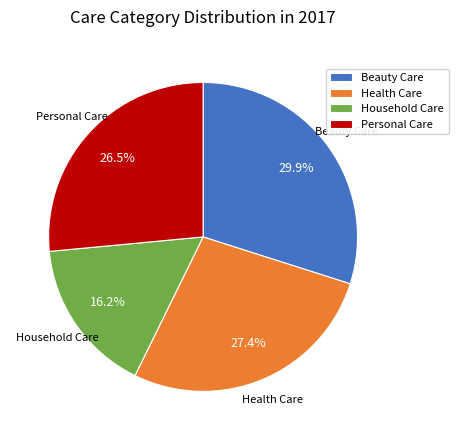

To the nearest percent, what is the difference between the largest and smallest slice percentages?

14%